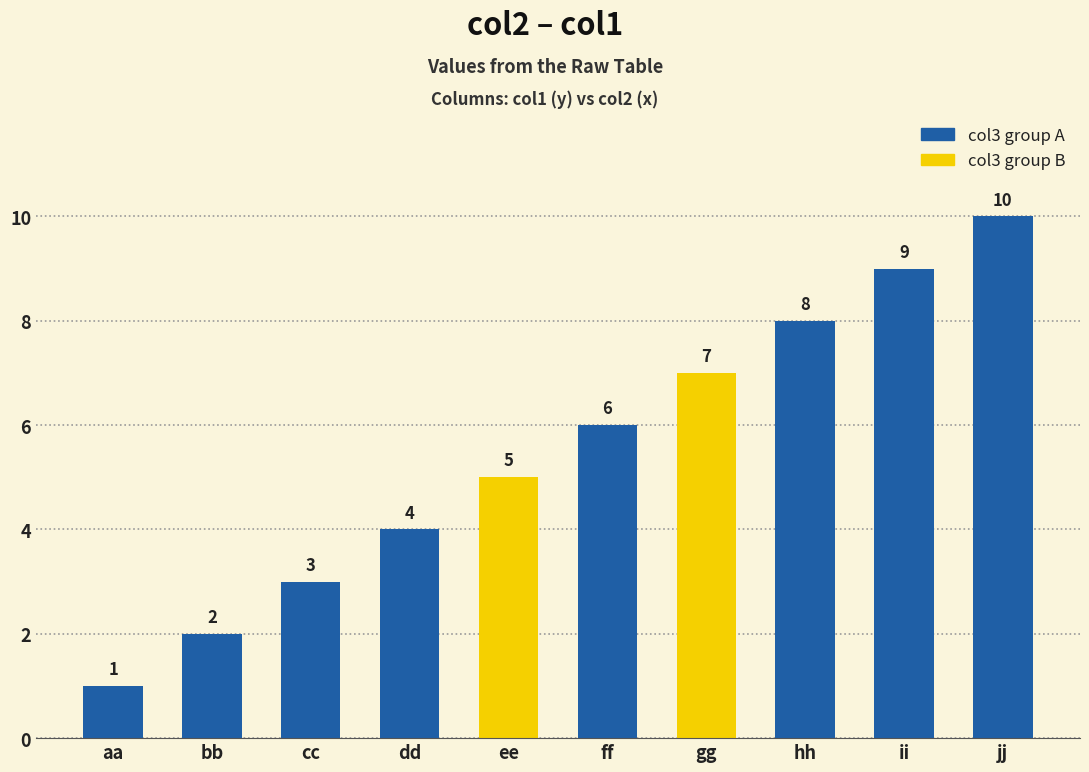

Approximately how many times larger is the value at ii compared to gg?

1.3